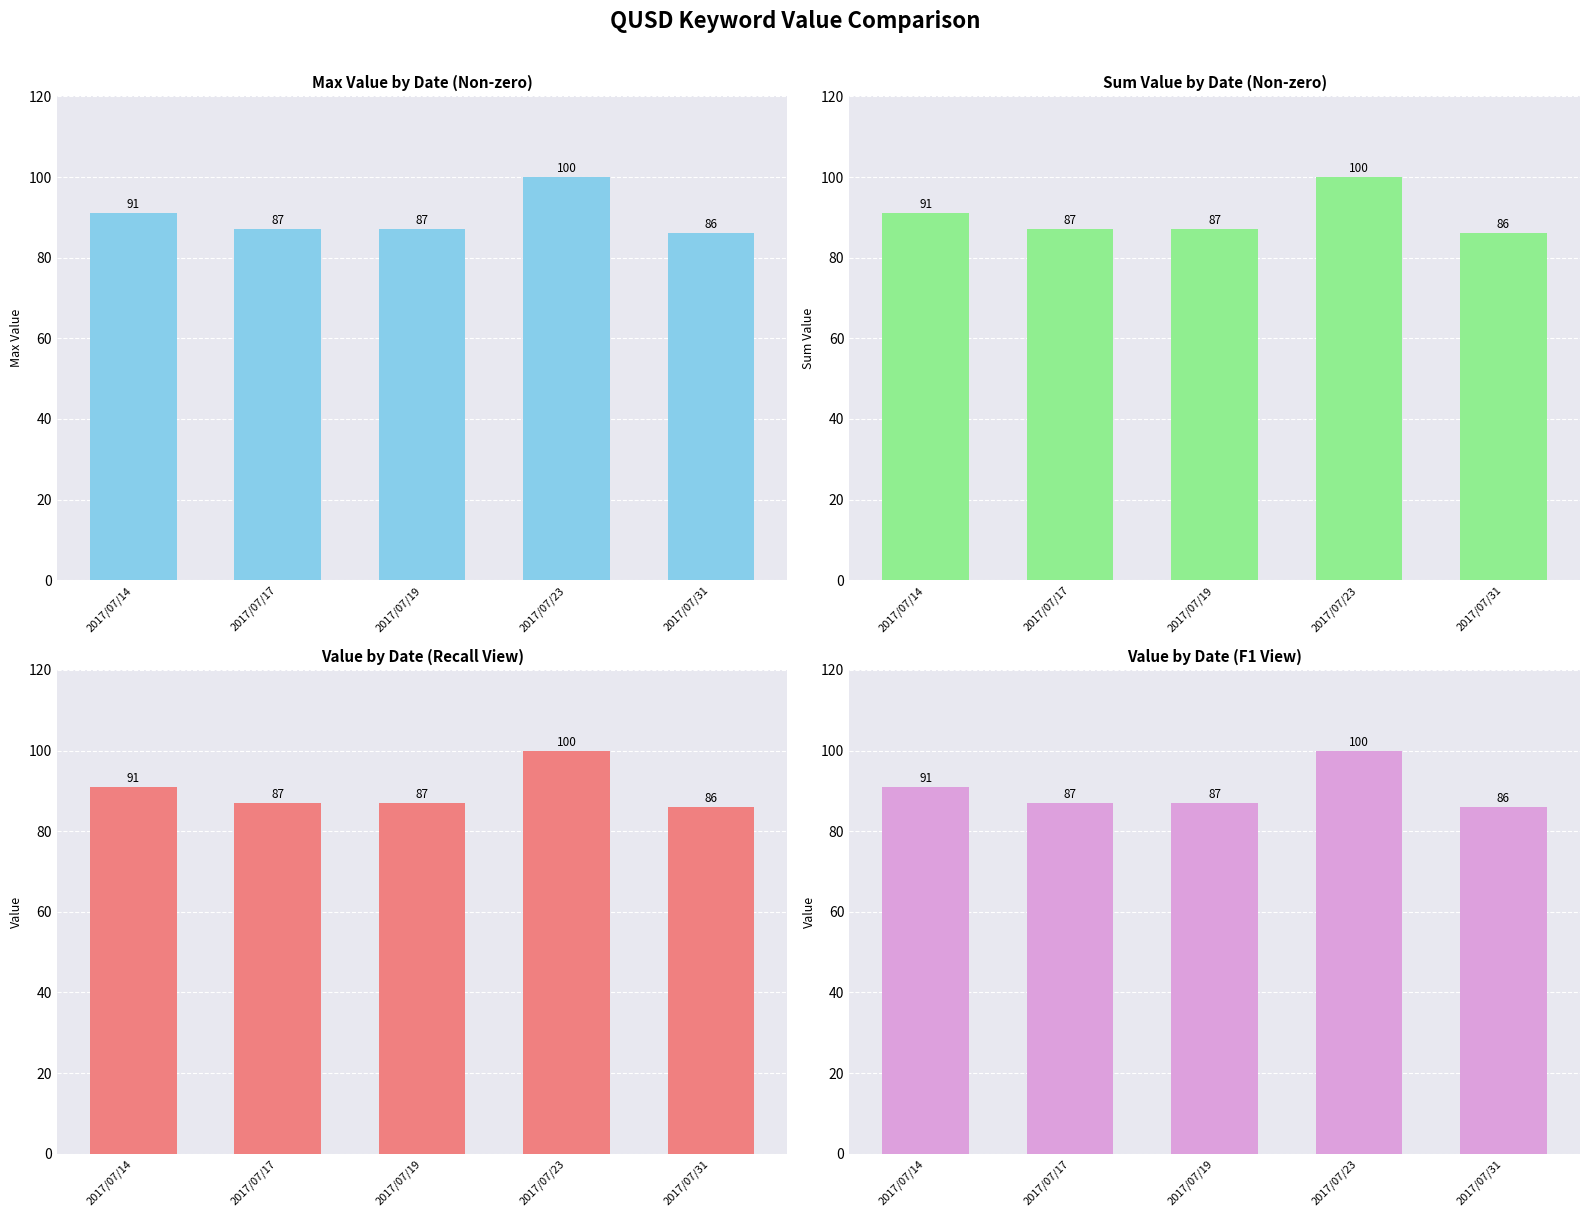

Read the Sum Value by Date (Non-zero) value at 2017/07/17.

87